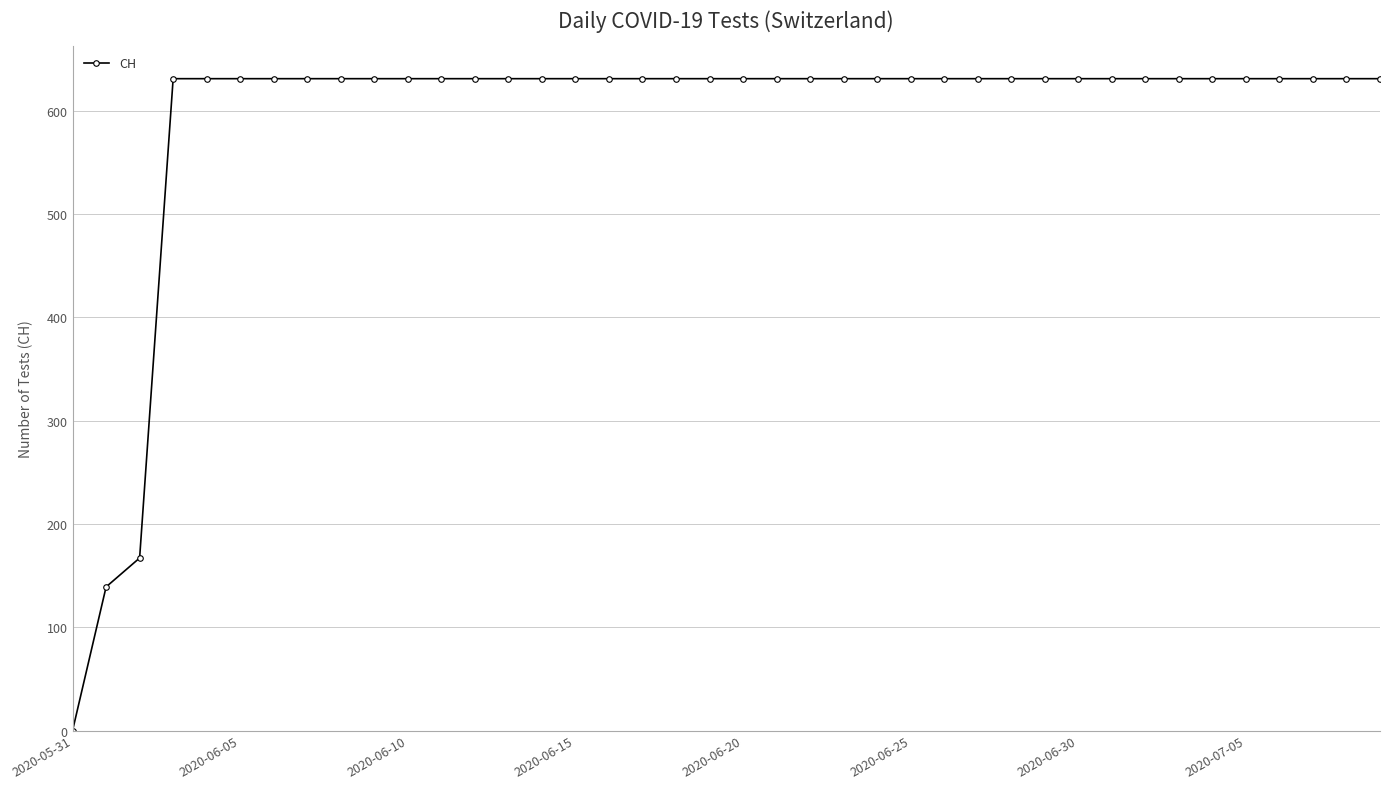

What is the sum of all values?

23653